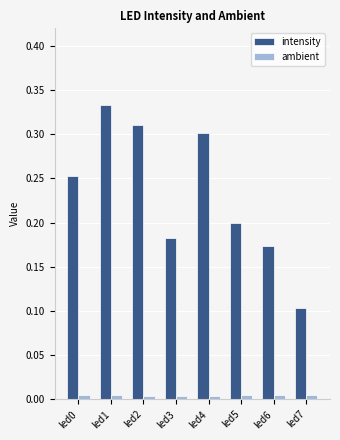

List the series in order of their peak value, highest first.

intensity, ambient